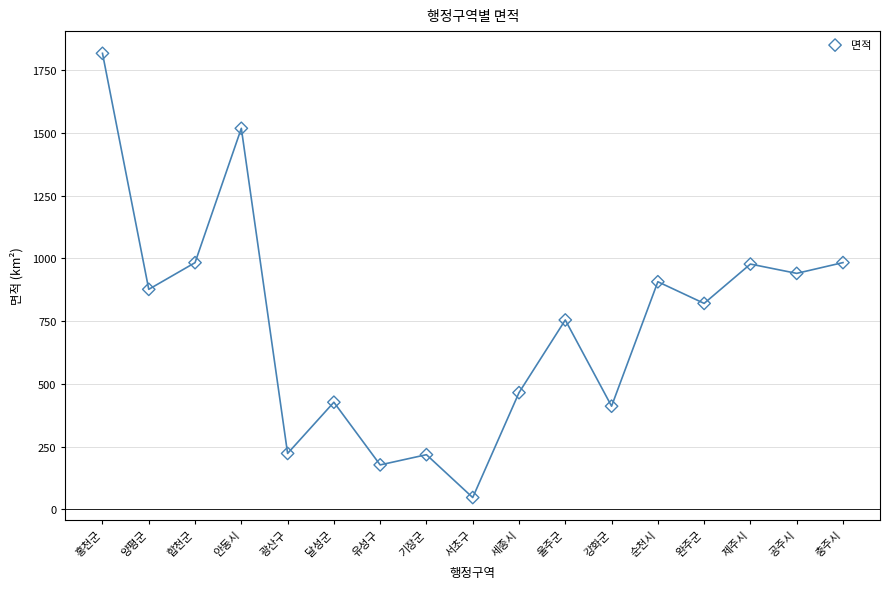

What is the range of Y values (max minus min)?

1770.9